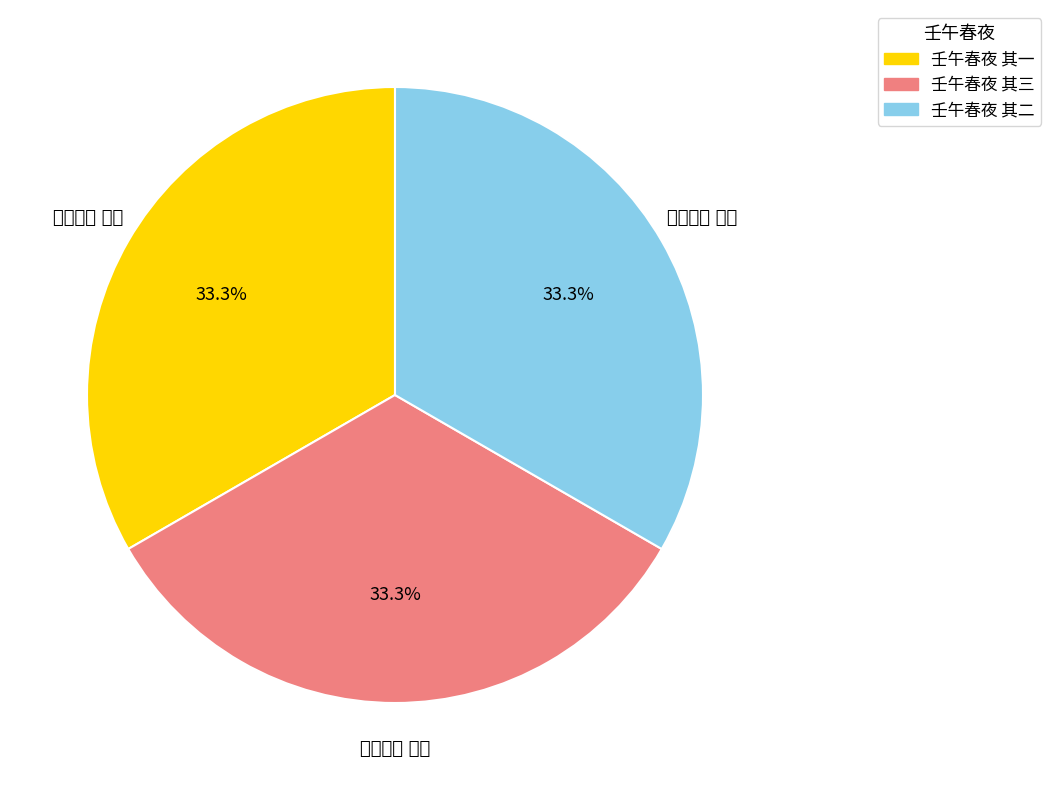

Is it true that 壬午春夜 其二 is 33% of the pie?

True